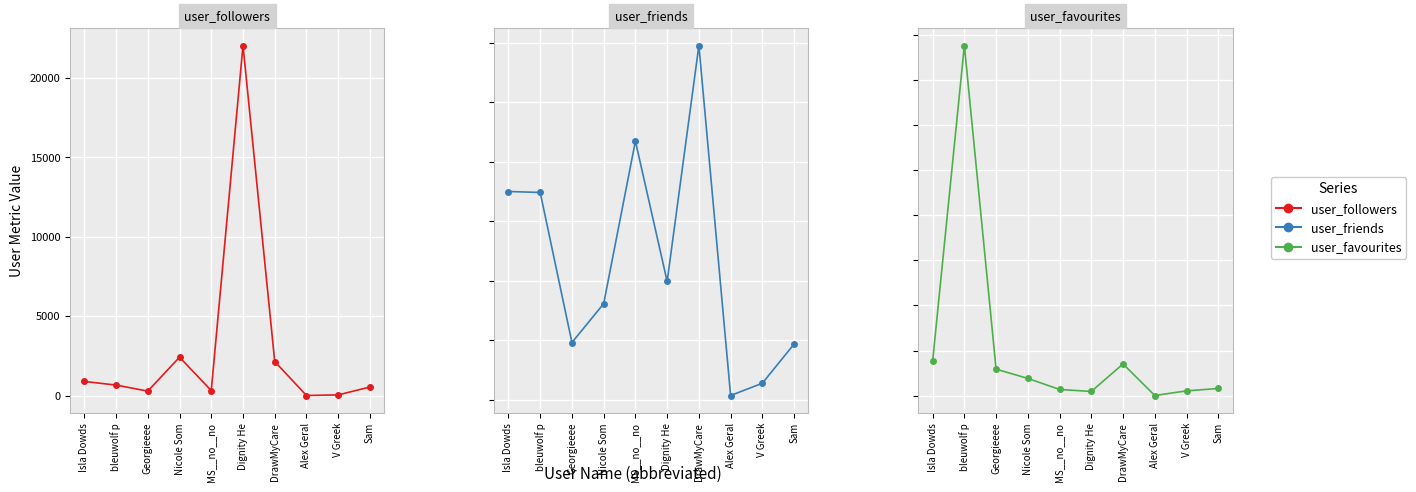

Is it true that user_friends equals 5229 at DrawMyCare?

False